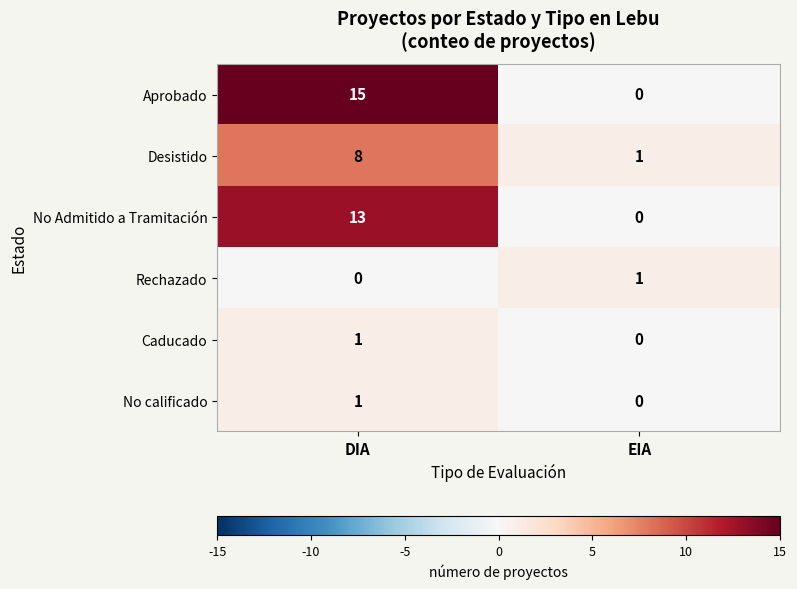

Reading right to left, extract all data points from this chart.

Aprobado: 0	15
Desistido: 1	8
No Admitido a Tramitación: 0	13
Rechazado: 1	0
Caducado: 0	1
No calificado: 0	1